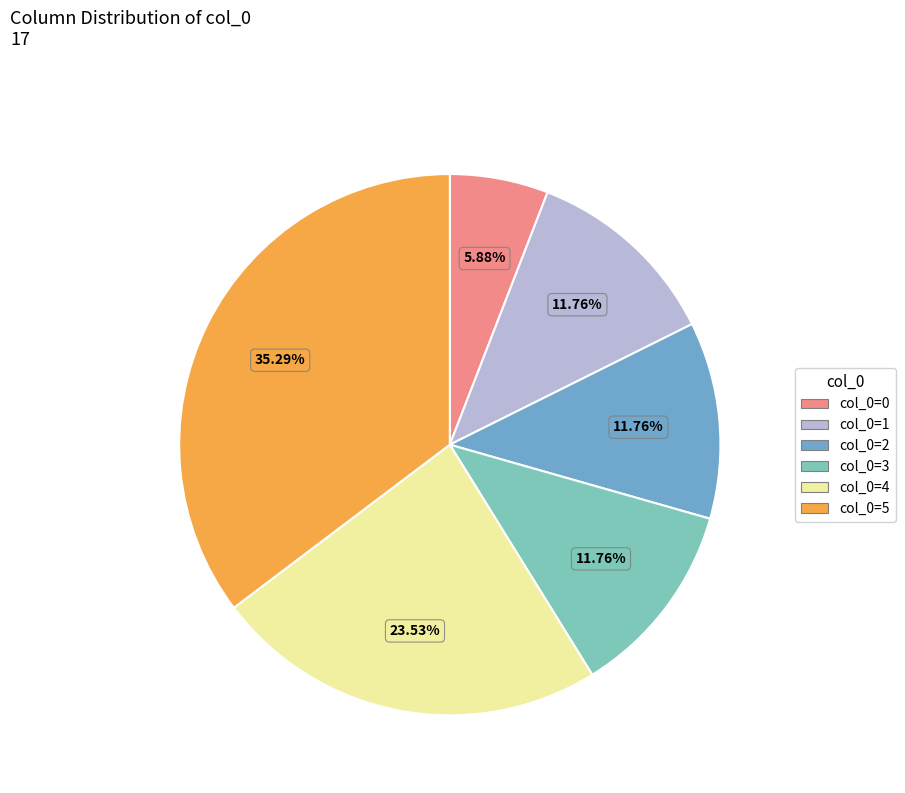

Which category has the smallest portion of the pie?

col_0=0